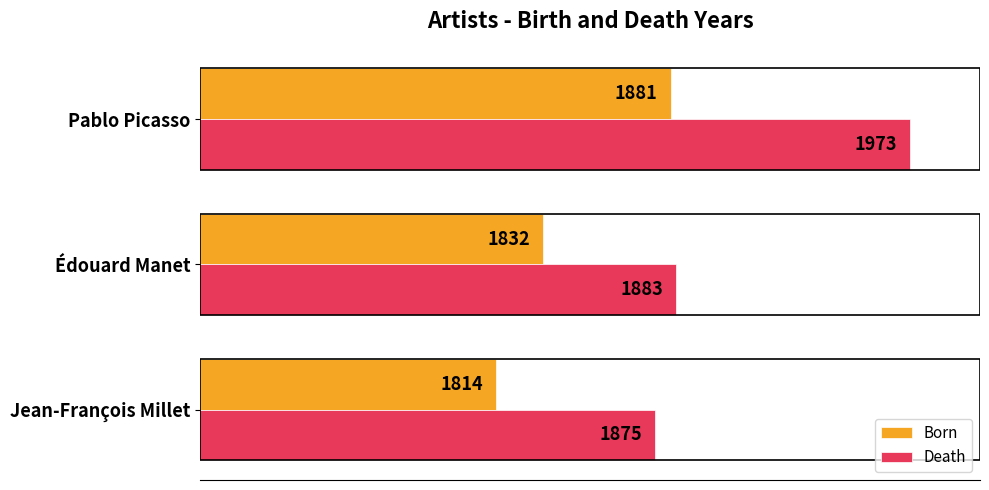

What are all the series names shown in the legend?

Born, Death